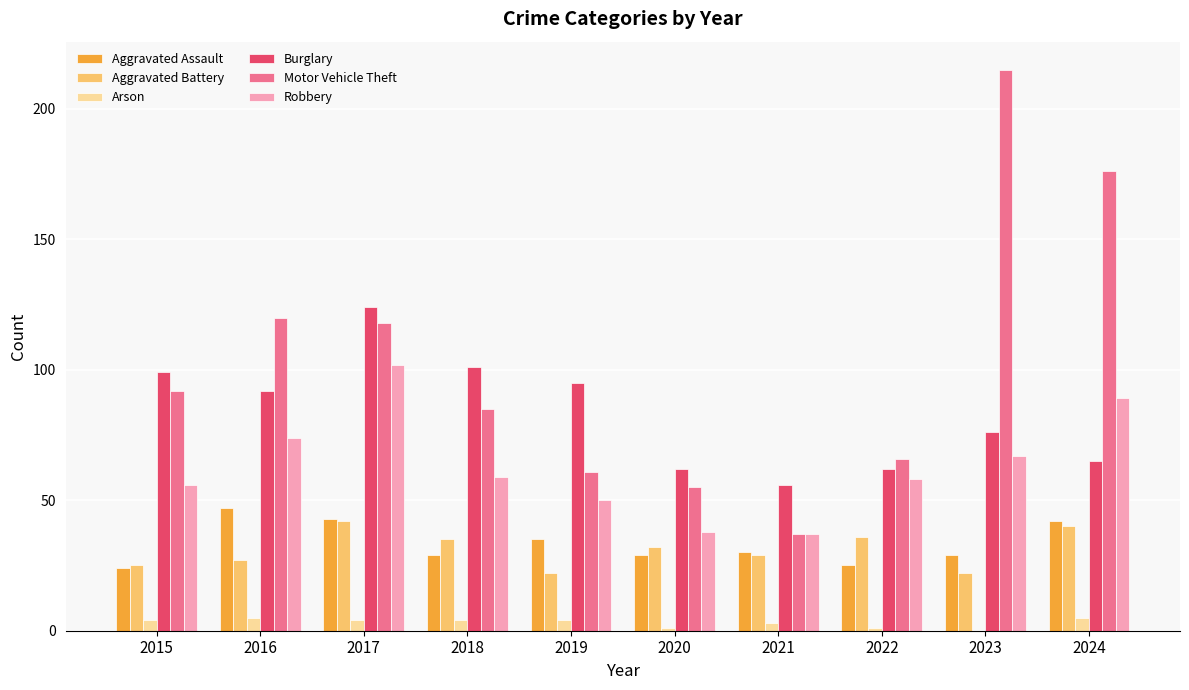

What is the maximum value shown in the chart?

215